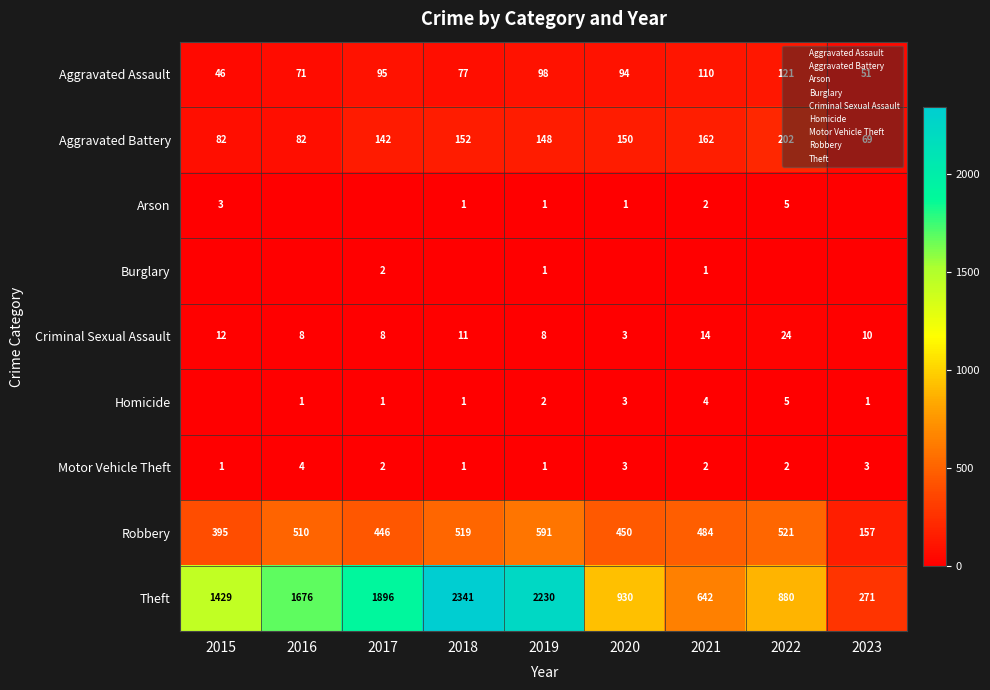

The Aggravated Assault series shows 46 at 2015. True or false?

True